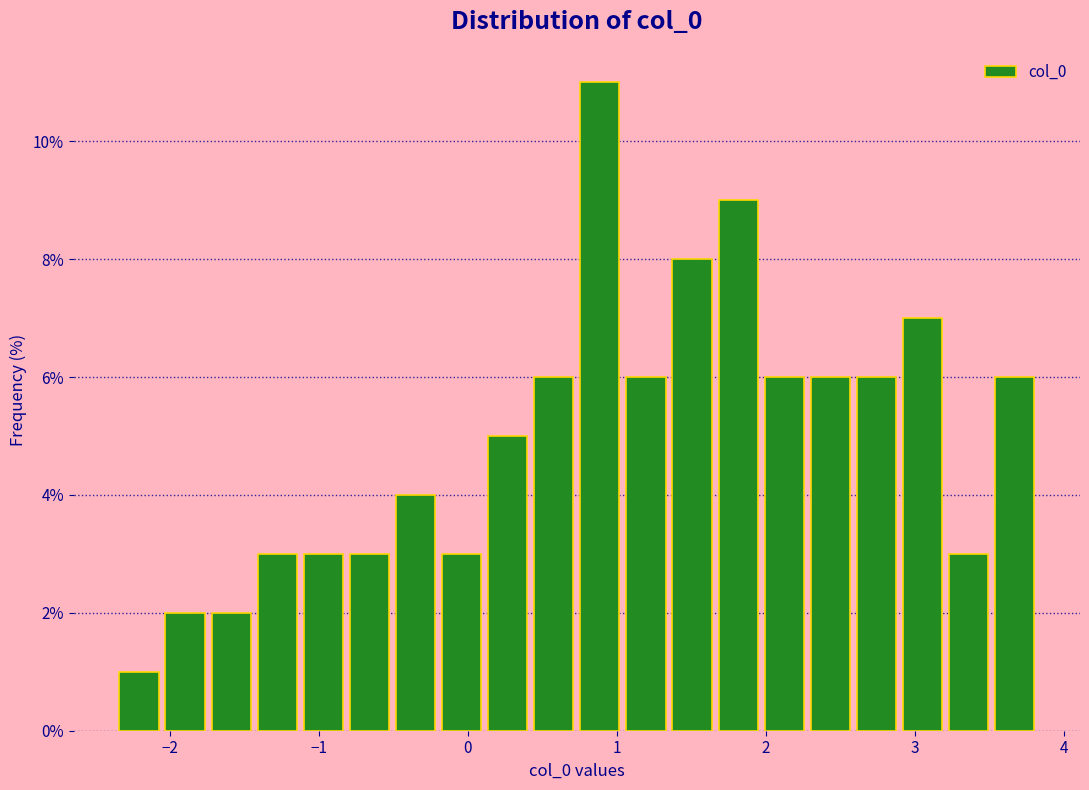

Read against the x-axis, roughly where is the centre of the tallest bar?

0.9